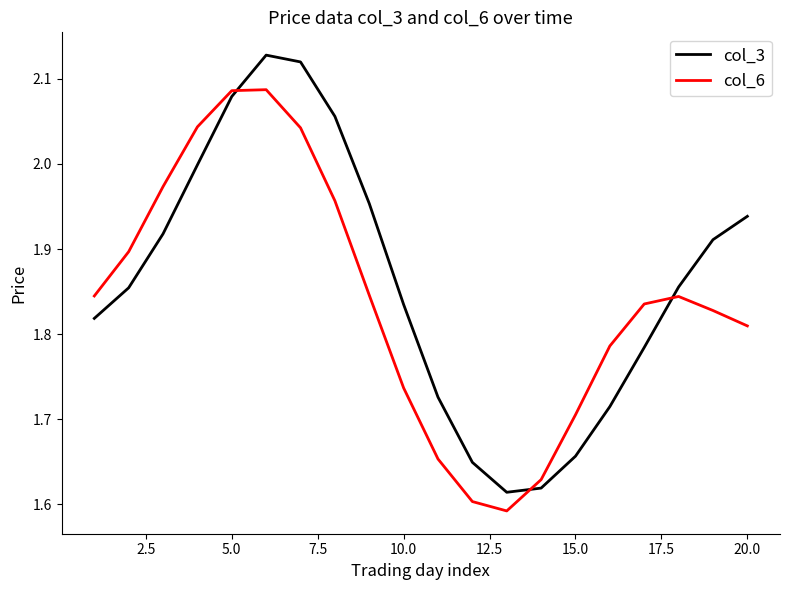

What are all the series names shown in the legend?

col_3, col_6